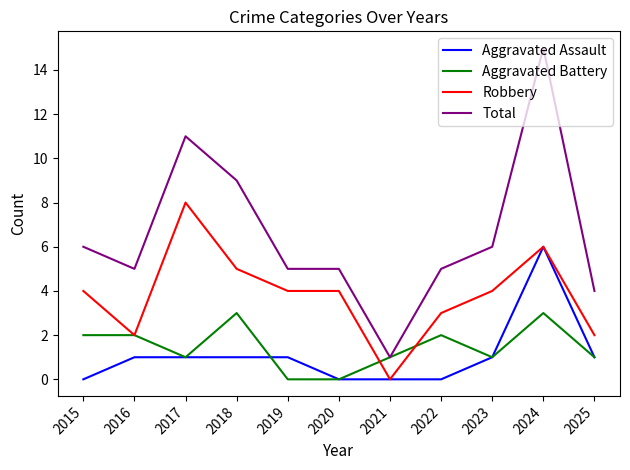

What is the sum of the Robbery values at 2018 and 2021?

5